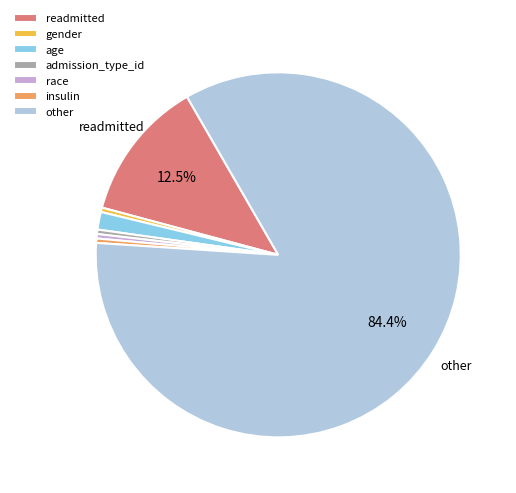

Which category has the biggest portion of the pie?

other